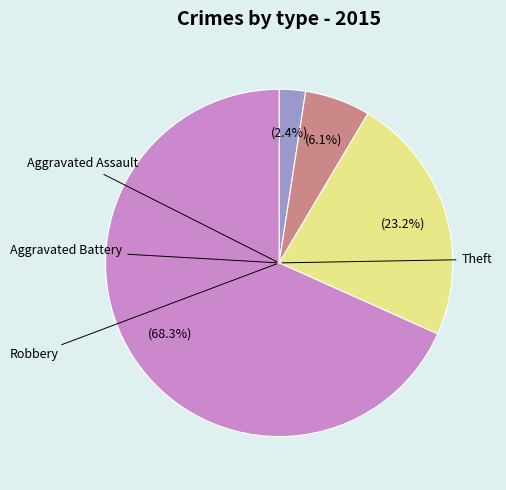

To the nearest percent, what is the average slice percentage?

25%